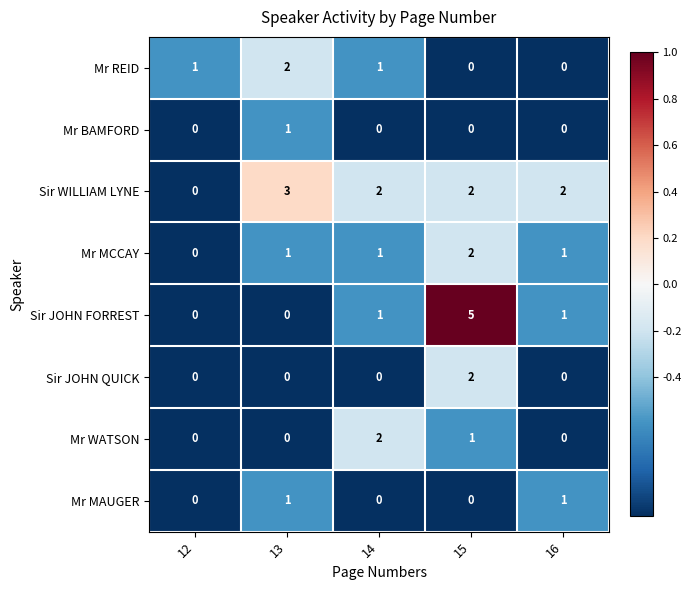

At how many categories does at least one series exceed 0?

5